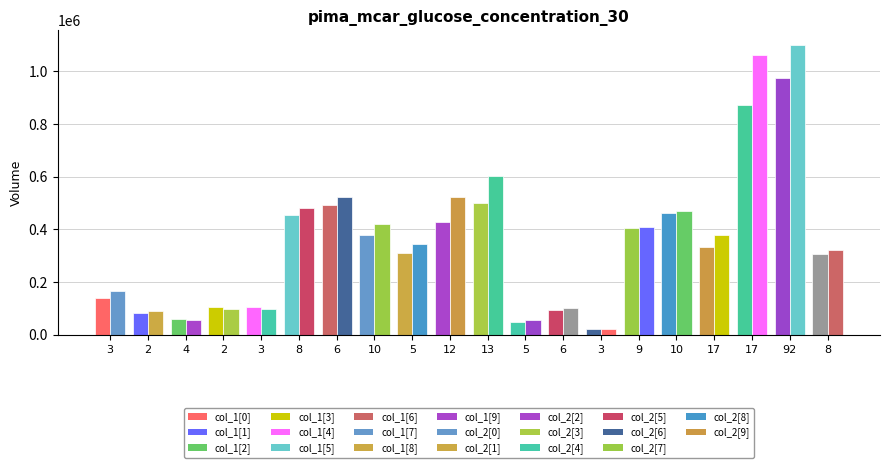

Where does the col_1 series first go above 333000?

8